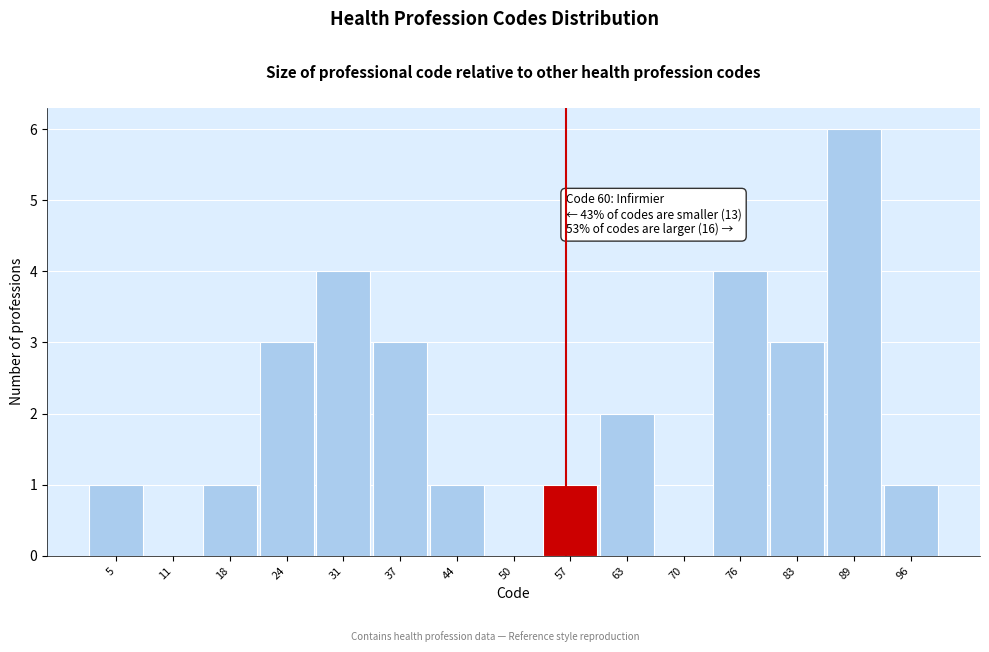

Reading left to right, what are all the values shown in this chart?

5=1	11=0	18=1	24=3	31=4	37=3	44=1	50=0	57=1	63=2	70=0	76=4	83=3	89=6	96=1